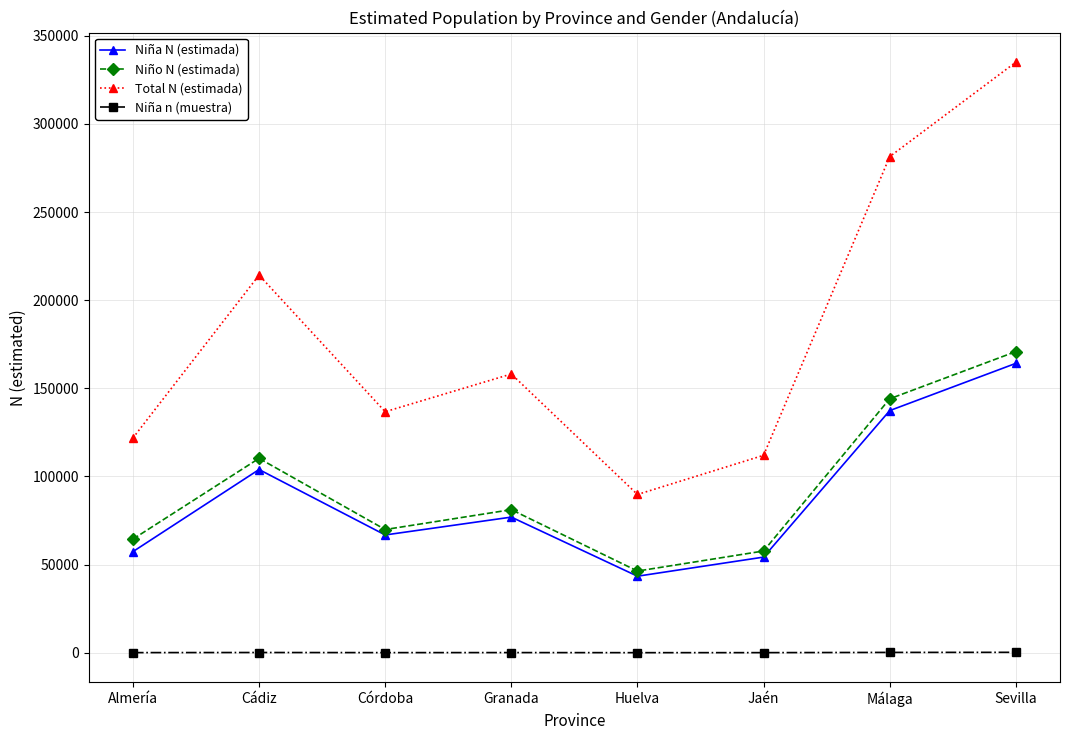

Is it true that Niña N (estimada) equals 66831 at Córdoba?

True